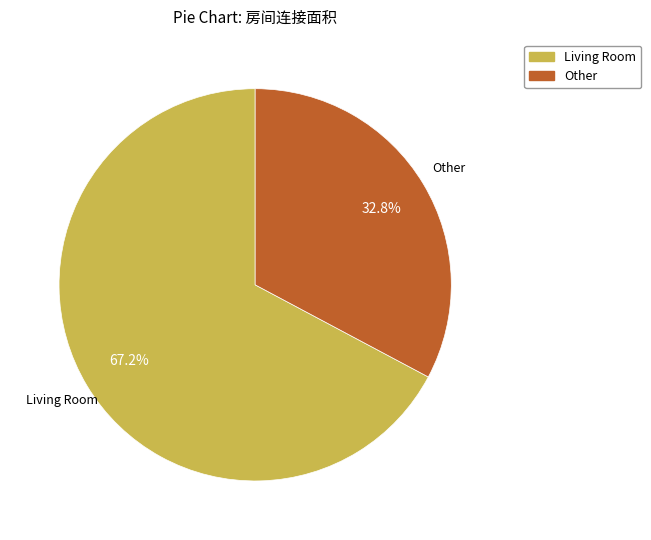

To the nearest percent, what is the average slice percentage?

50%